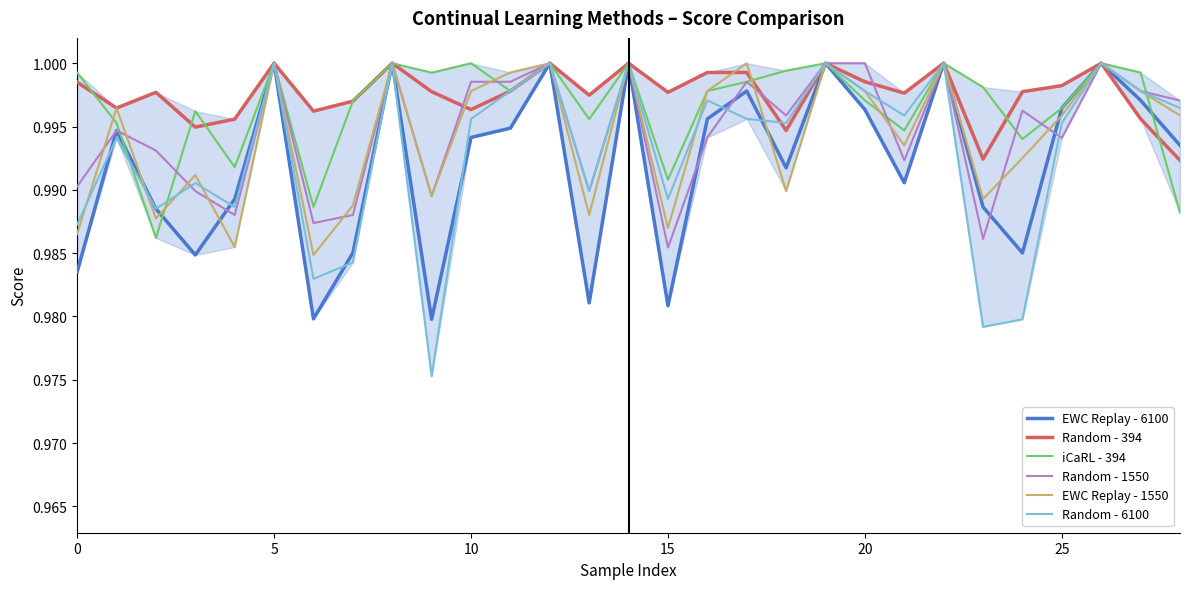

Which series has the largest range (max minus min)?

Random - 6100